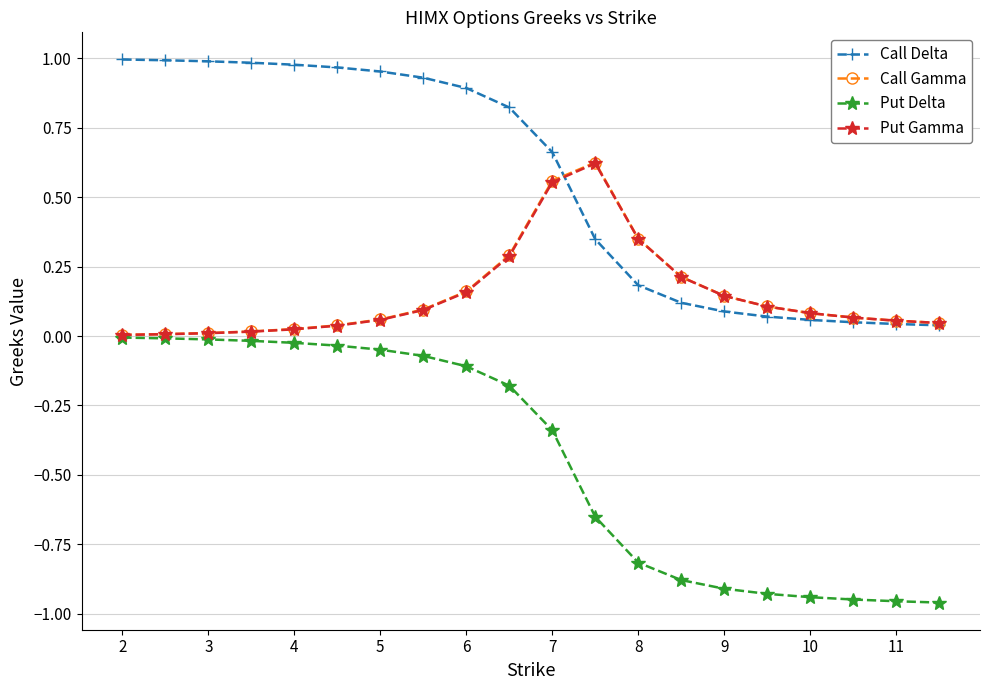

Which series has the largest total across all categories?

Call Delta